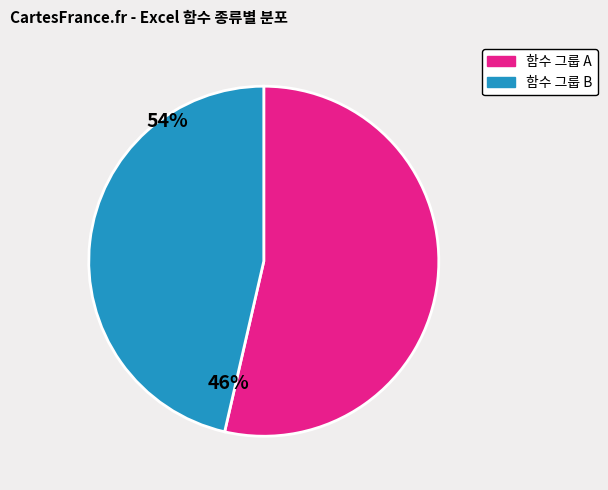

Does any single category account for the majority?

Yes